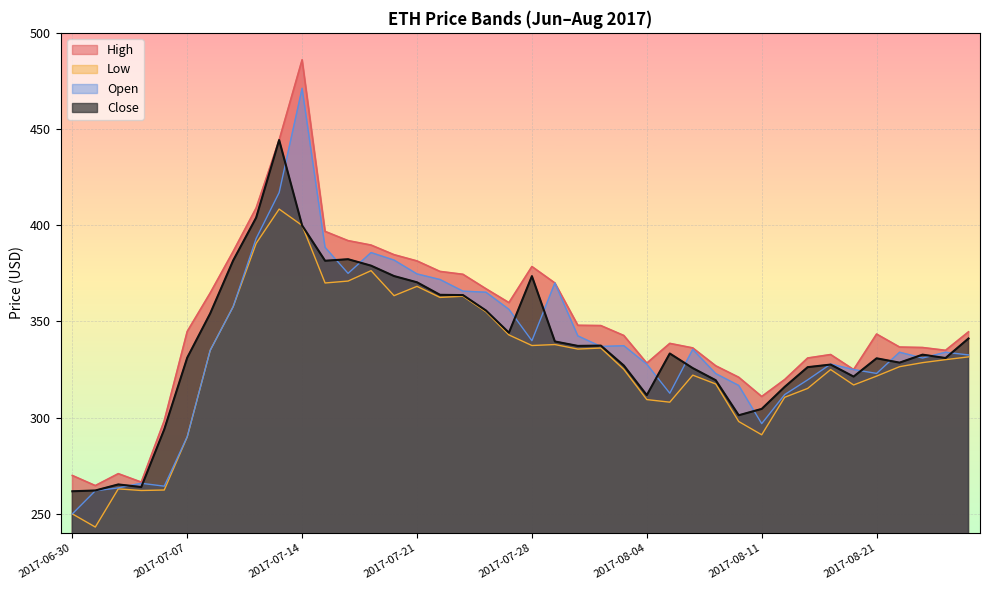

Between 2017-08-18 and 2017-08-14, which is larger?

2017-08-18